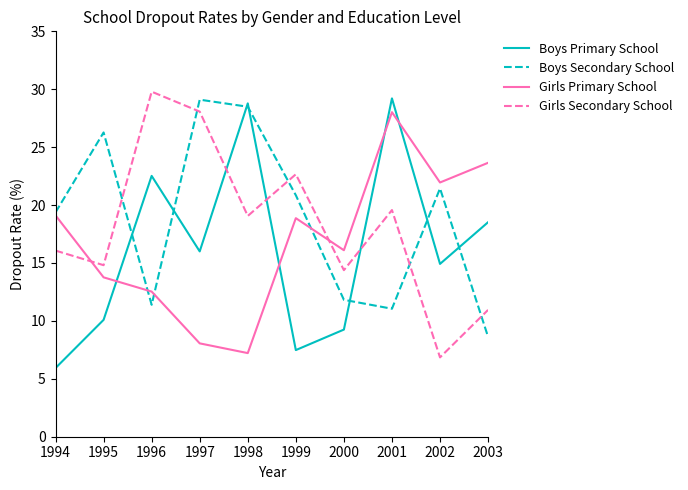

How many interior local valleys does the Girls Secondary School series have?

4